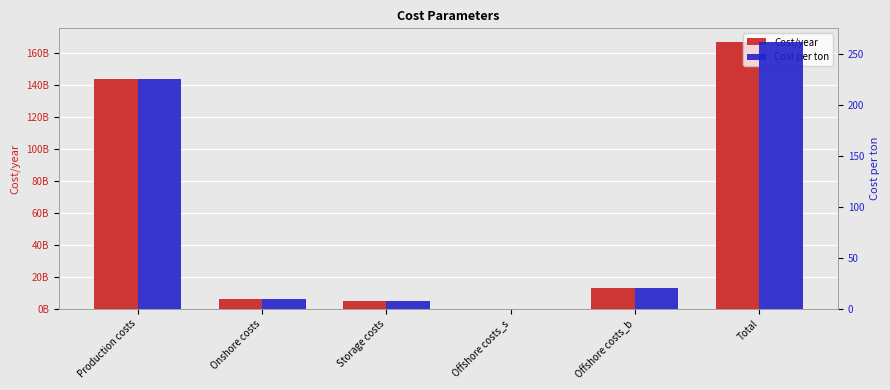

Which series changed the most between Offshore costs_s and Offshore costs_b?

Cost/year